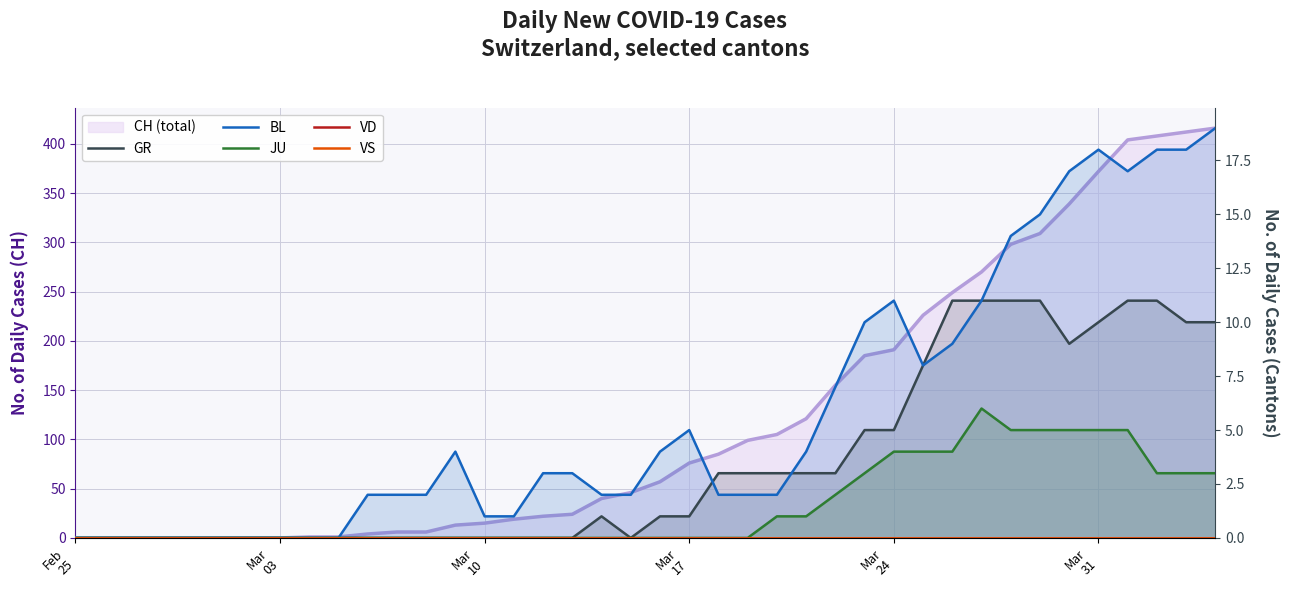

Count the number of categories in the chart.

40